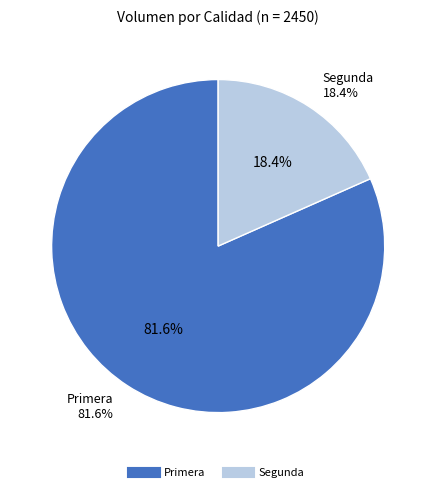

What is the total percentage of Primera and Segunda?

100.0%